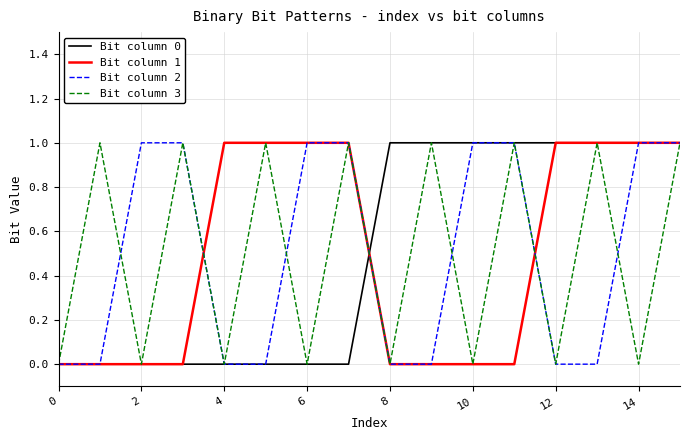

What are all the series names shown in the legend?

Bit column 0, Bit column 1, Bit column 2, Bit column 3